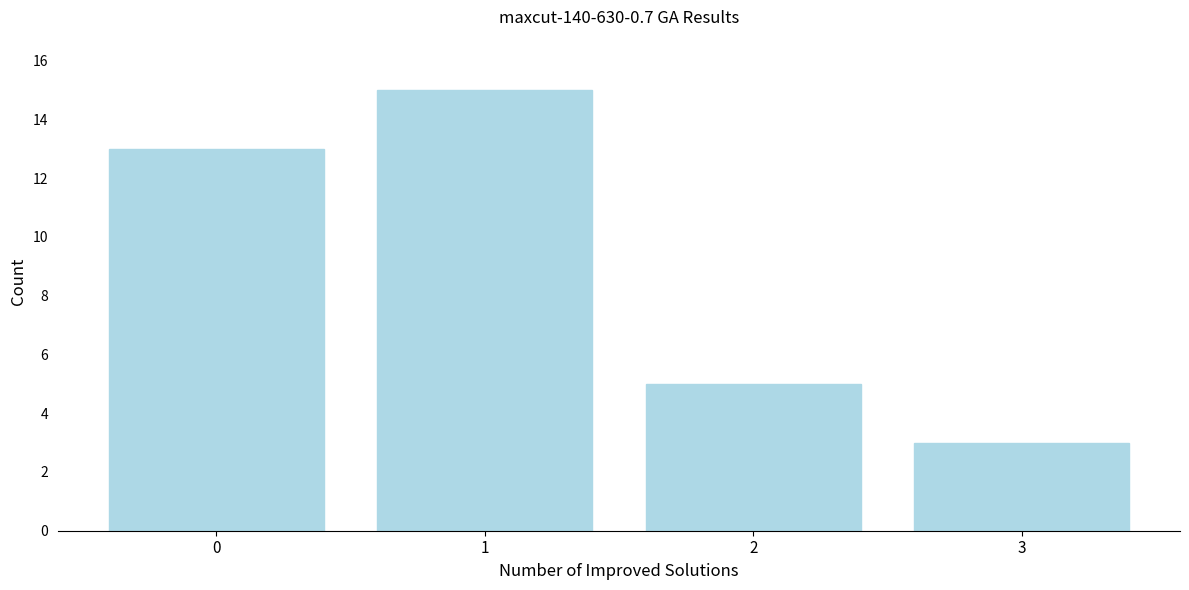

Which range on the x-axis has the tallest bar?

0.5 to 1.5